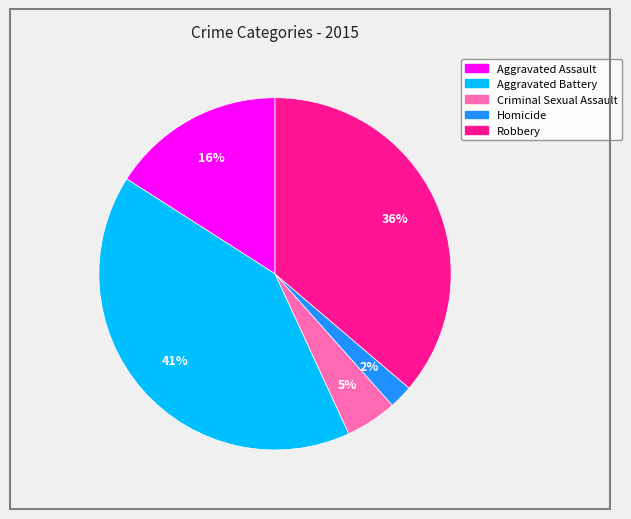

Rank the categories by value from highest to lowest.

Aggravated Battery, Robbery, Aggravated Assault, Criminal Sexual Assault, Homicide